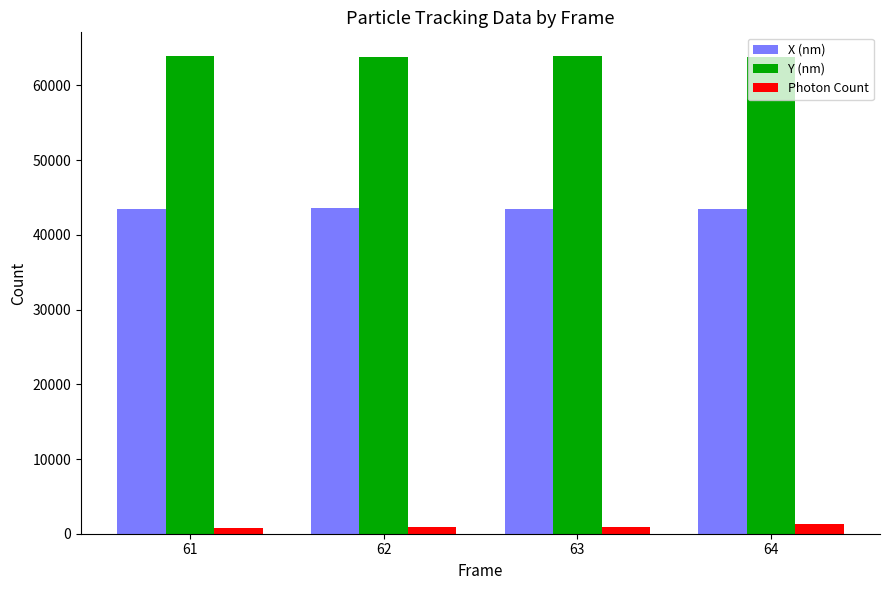

What is the sum of the X (nm) values at 64 and 61?

86994.9